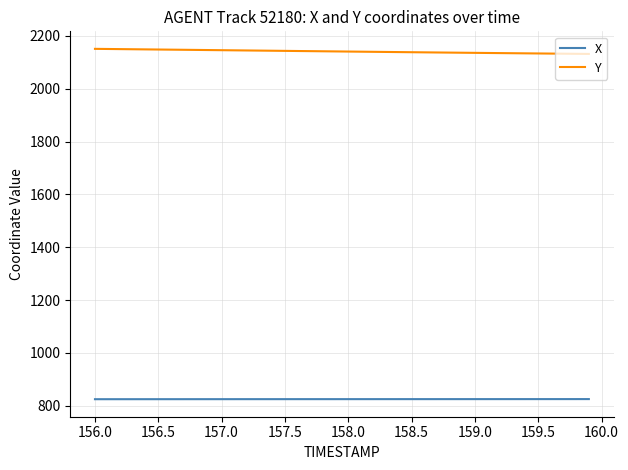

What are all the series names shown in the legend?

X, Y